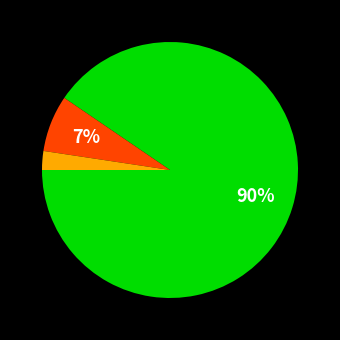

Is there a majority slice in this chart?

Yes